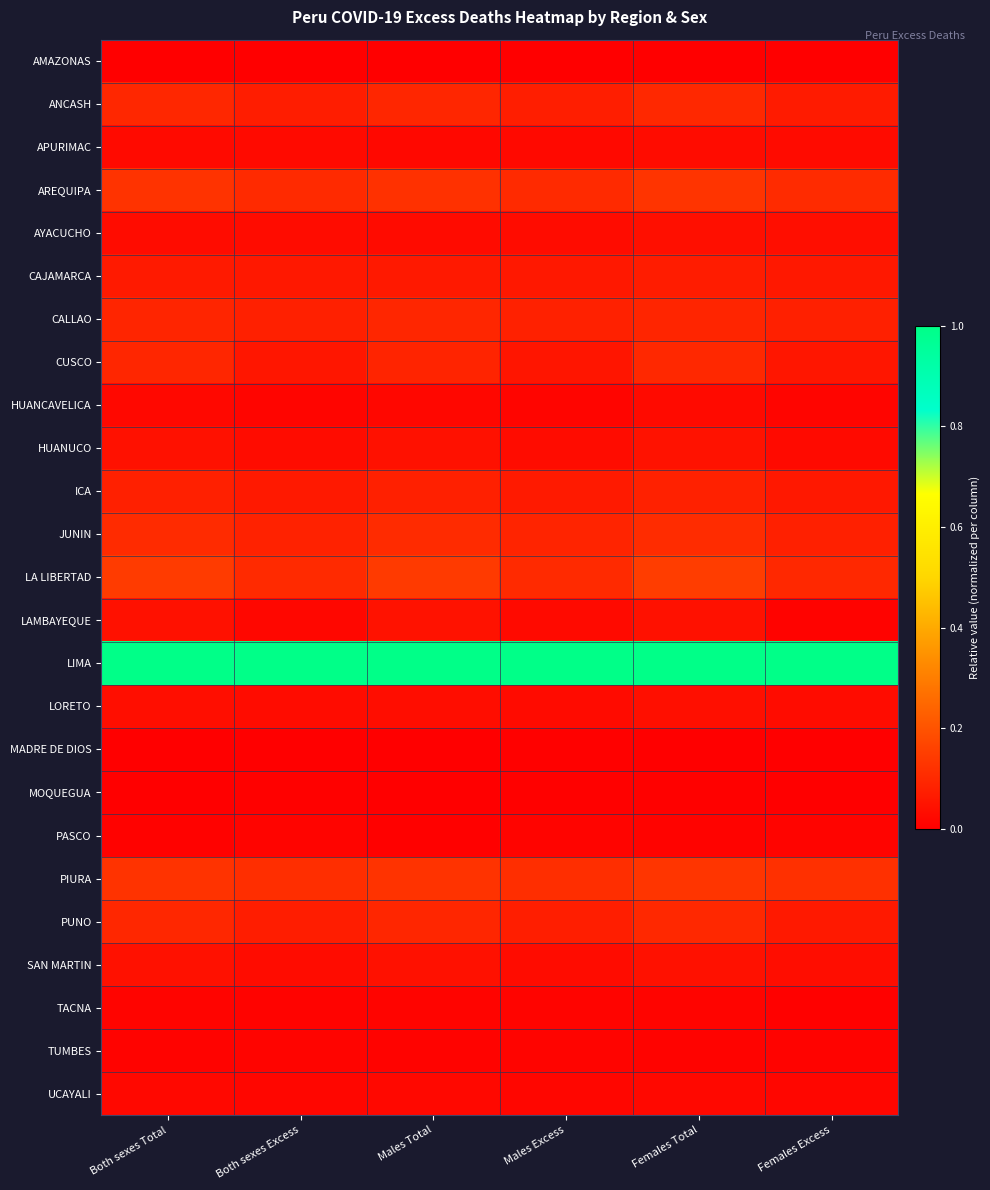

Rank the series at Males Total from highest to lowest value.

LIMA, LA LIBERTAD, PIURA, AREQUIPA, JUNIN, ANCASH, PUNO, CALLAO, CUSCO, ICA, CAJAMARCA, LAMBAYEQUE, HUANUCO, SAN MARTIN, LORETO, AYACUCHO, APURIMAC, UCAYALI, HUANCAVELICA, TACNA, TUMBES, PASCO, MOQUEGUA, MADRE DE DIOS, AMAZONAS